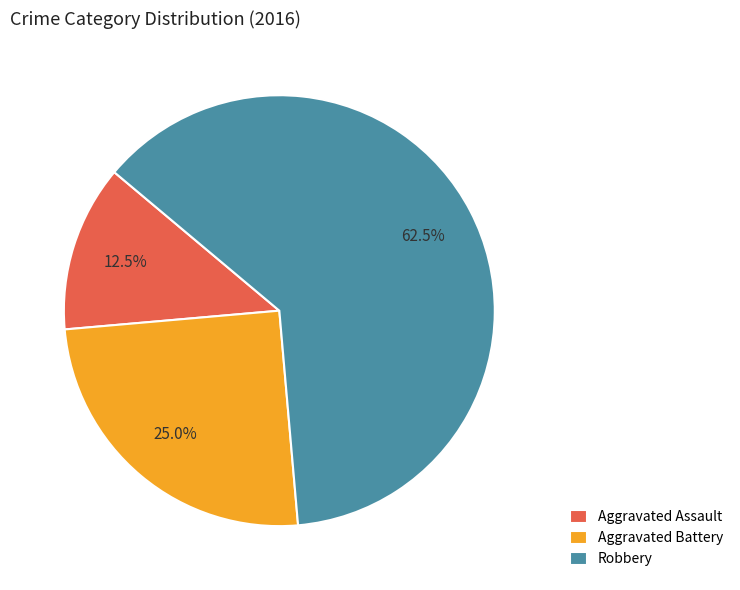

Do Robbery and Aggravated Battery together represent more than half of the pie?

Yes